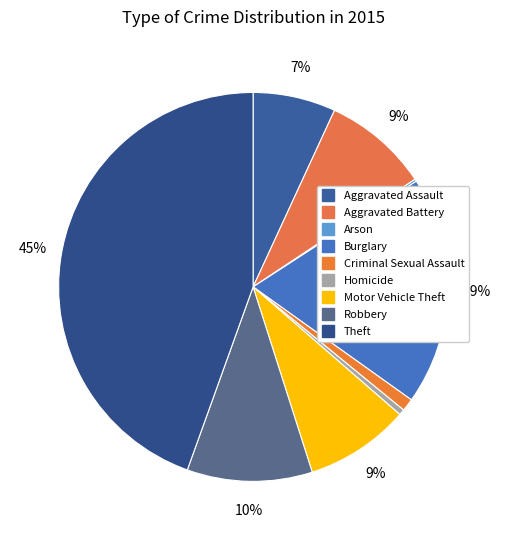

Between Aggravated Battery and Arson, which is larger?

Aggravated Battery